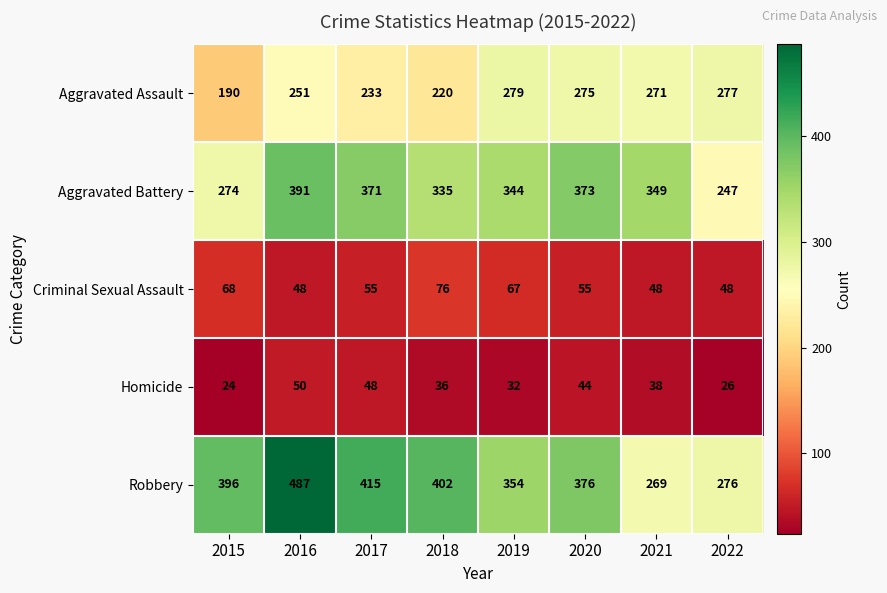

Where is Aggravated Assault nearest to the value 234?

2017